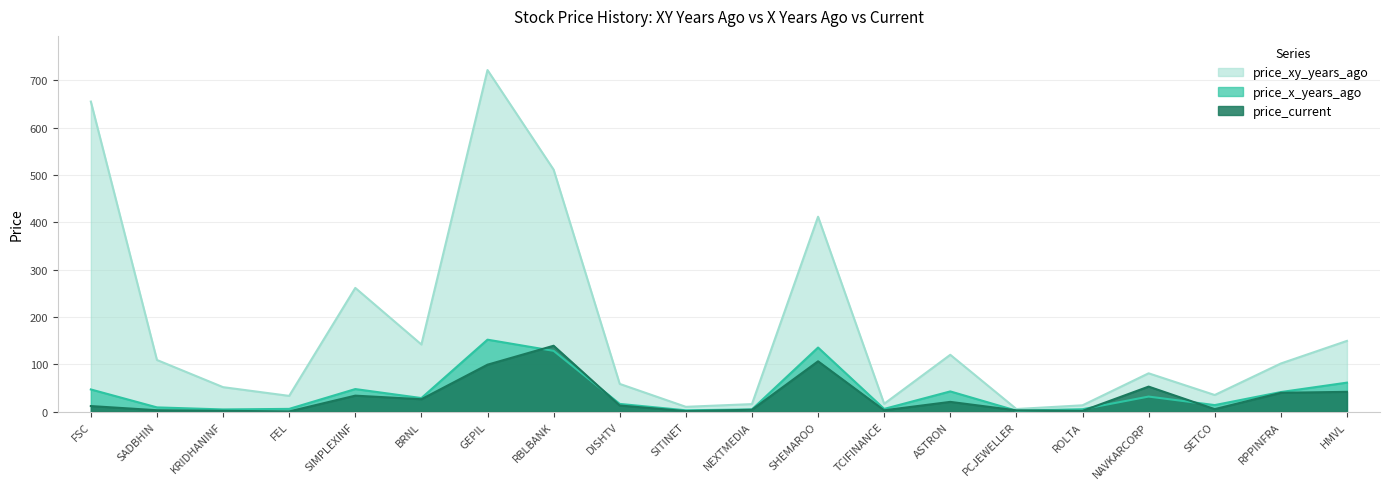

At which category does price_x_years_ago reach its first local peak?

SIMPLEXINF